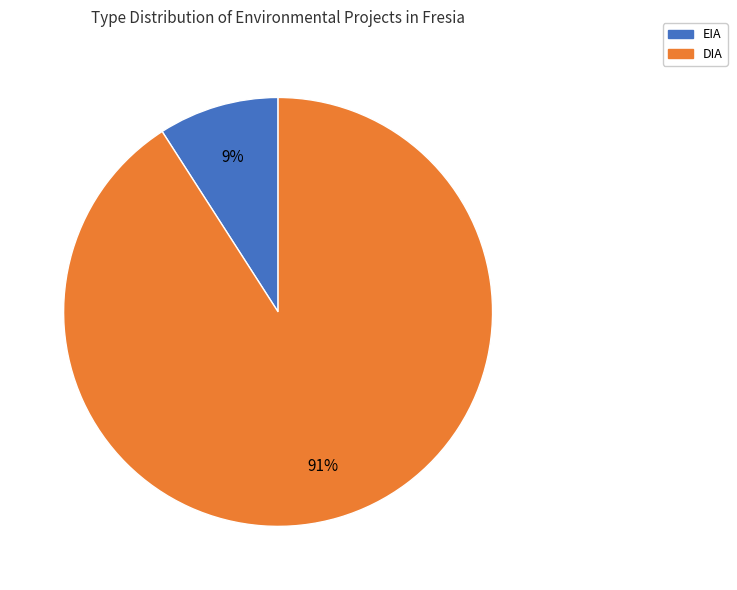

Between DIA and EIA, which is larger?

DIA